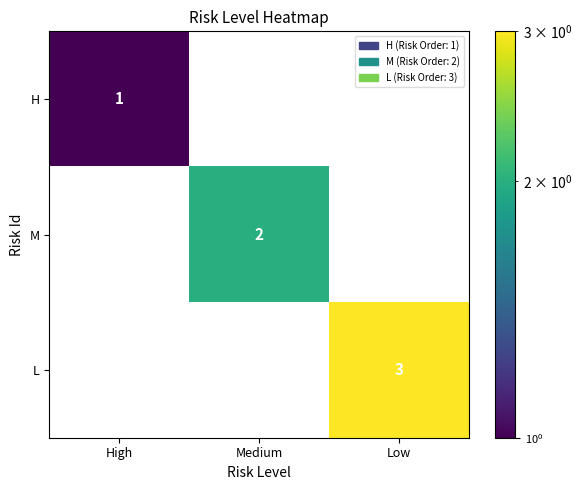

What is the maximum value shown in the chart?

3.0